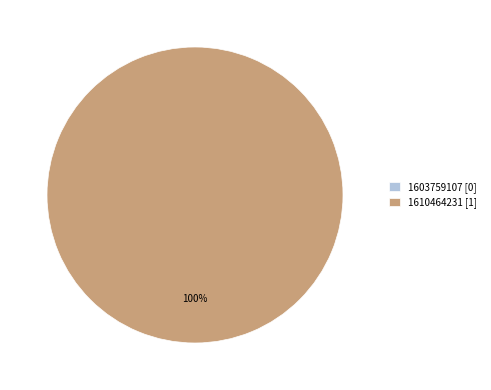

Rank the categories by value from lowest to highest.

1603759107, 1610464231